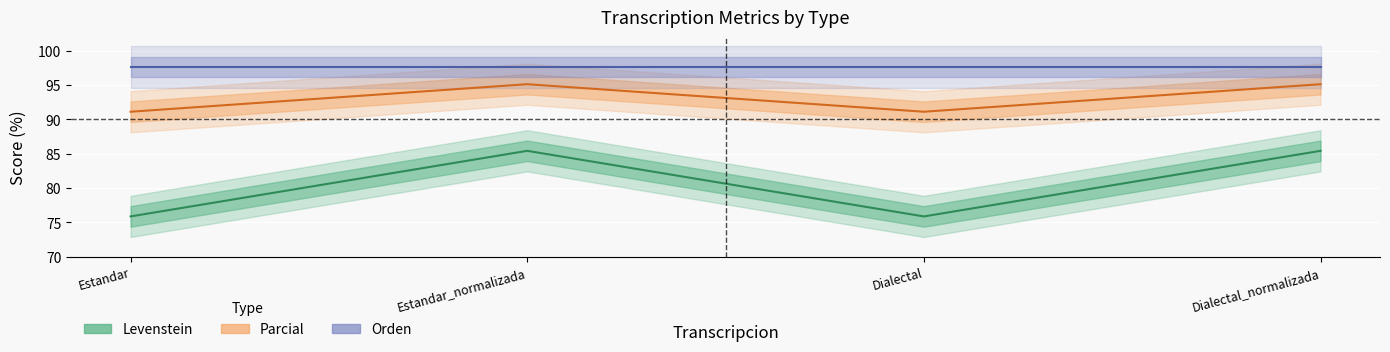

Rank the categories by Parcial value from lowest to highest.

Estandar, Dialectal, Estandar_normalizada, Dialectal_normalizada